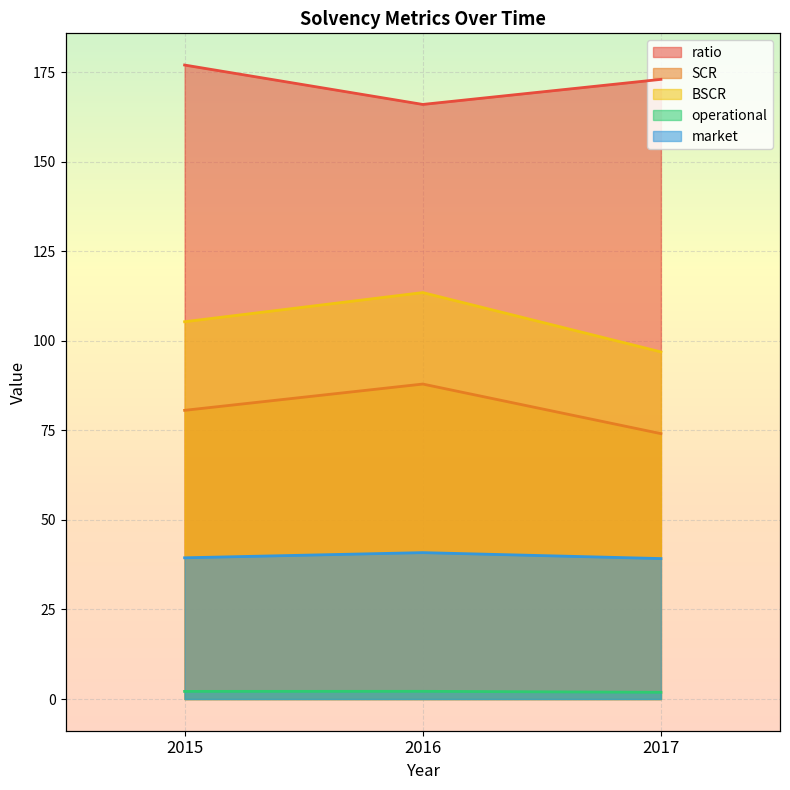

Which series has the widest spread of values?

BSCR